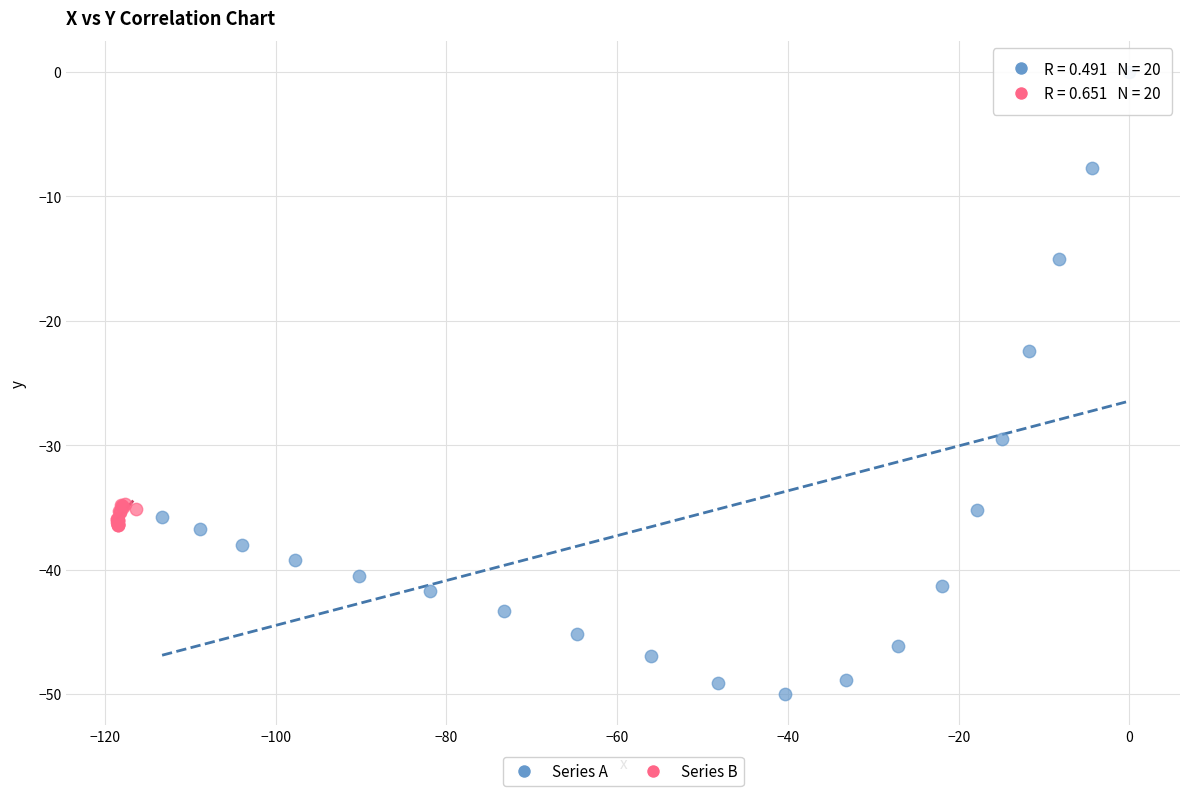

Which series reaches the maximum Y coordinate?

Series A